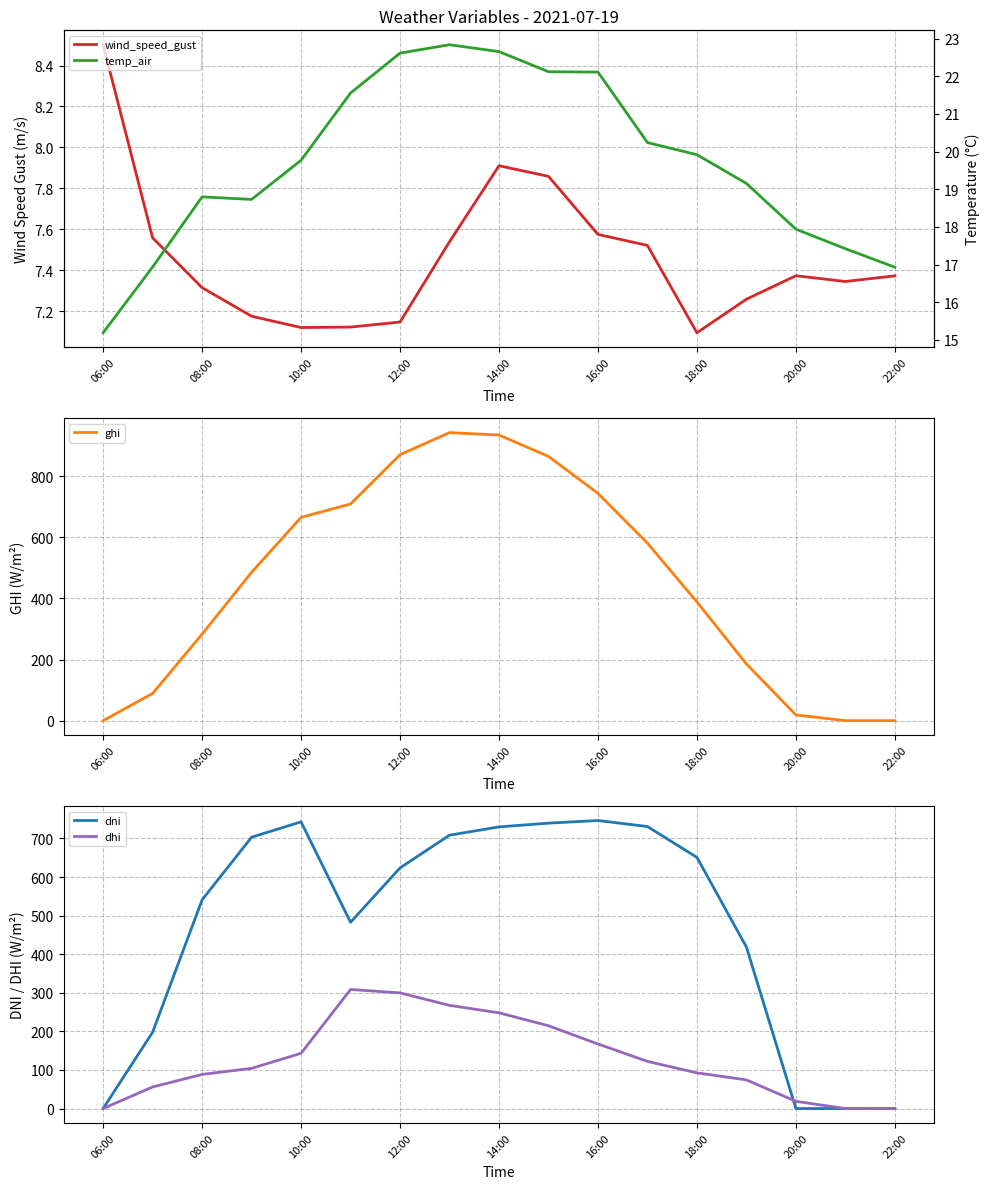

At which label does ghi reach its minimum?

06:00